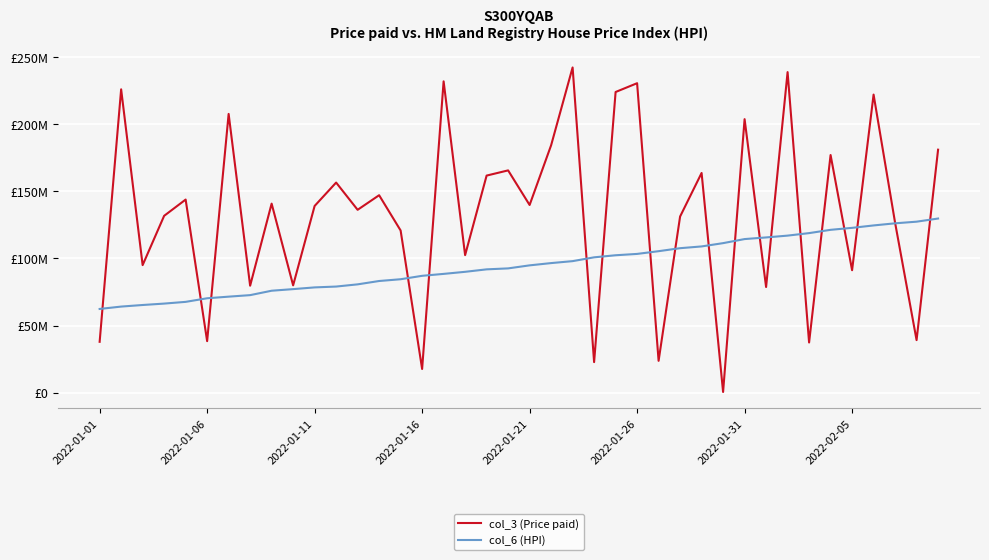

What is the difference between the maximum and second lowest values in the col_3 (Price paid) series?

224507536